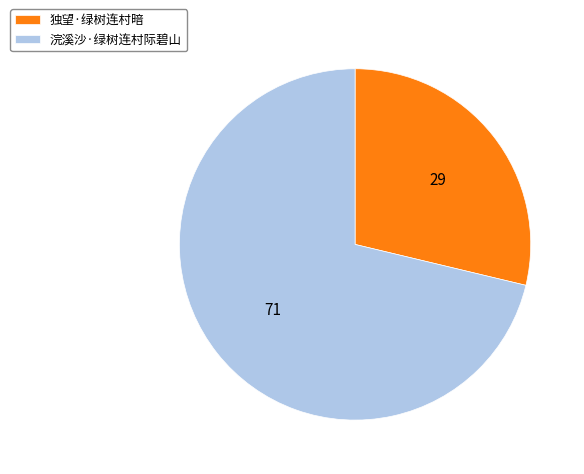

Is the sum of 浣溪沙·绿树连村际碧山 and 独望·绿树连村暗 greater than half?

Yes